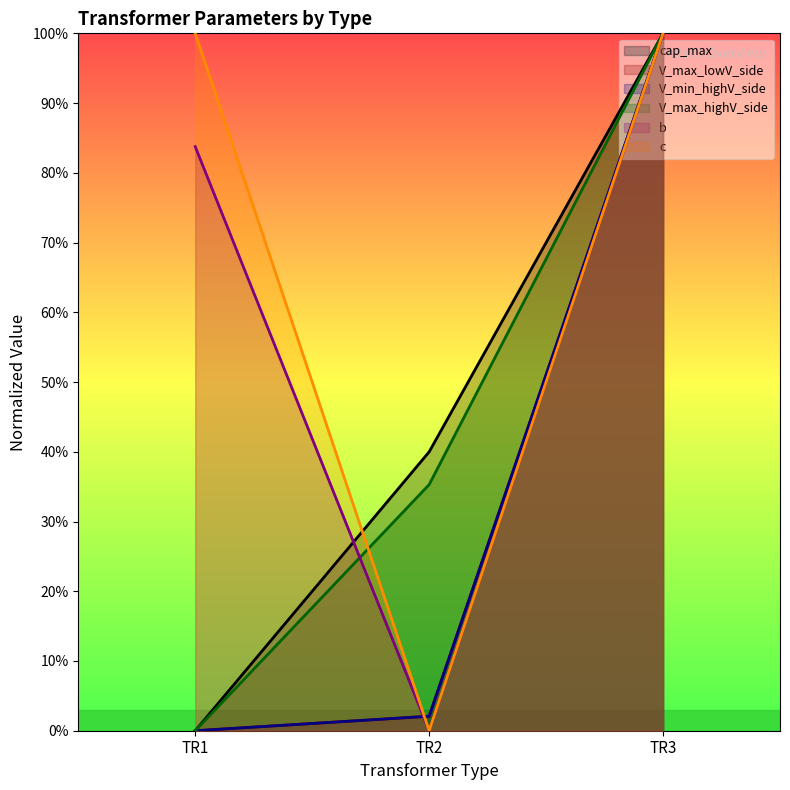

Reading right to left, transcribe all the data shown in this chart.

cap_max: TR3=1.0	TR2=0.4	TR1=0.0
V_max_lowV_side: TR3=1.0	TR2=0.0	TR1=0.0
V_min_highV_side: TR3=1.0	TR2=0.0	TR1=0.0
V_max_highV_side: TR3=1.0	TR2=0.4	TR1=0.0
b: TR3=1.0	TR2=0.0	TR1=0.8
c: TR3=1.0	TR2=0.0	TR1=1.0